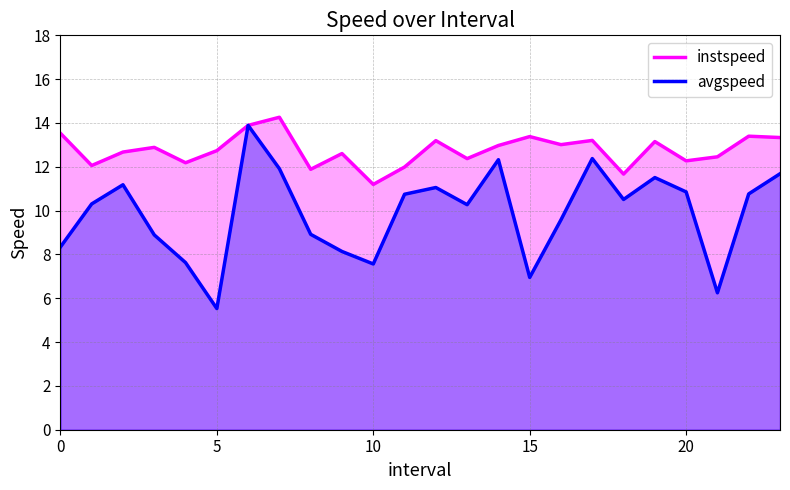

Reading right to left, transcribe all the data shown in this chart.

instspeed: 13.3	13.4	12.5	12.3	13.2	11.7	13.2	13.0	13.4	13.0	12.4	13.2	12.0	11.2	12.6	11.9	14.3	13.9	12.7	12.2	12.9	12.7	12.1	13.5
avgspeed: 11.7	10.8	6.2	10.9	11.5	10.5	12.4	9.6	7.0	12.3	10.3	11.1	10.7	7.6	8.1	8.9	11.9	13.9	5.5	7.6	8.9	11.2	10.3	8.3